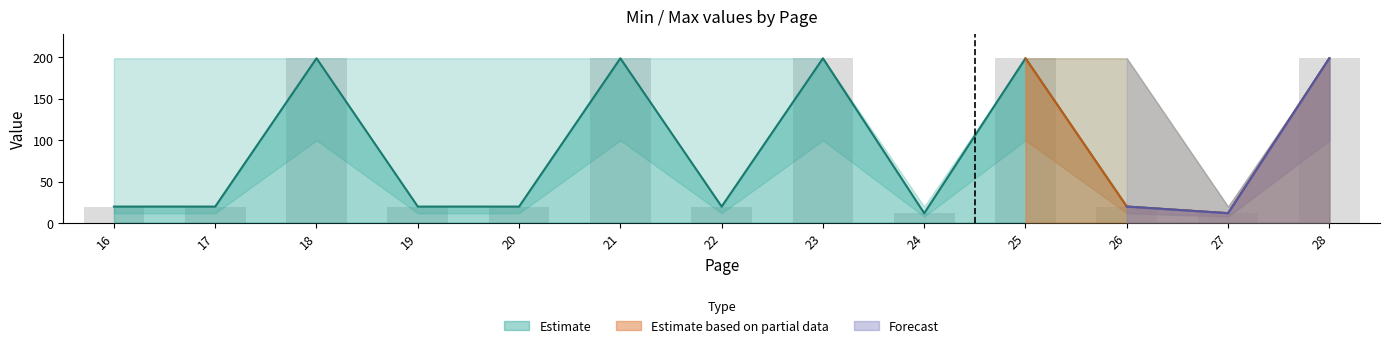

List the labels in order of value, smallest first.

24, 27, 16, 17, 19, 20, 22, 26, 18, 21, 23, 25, 28